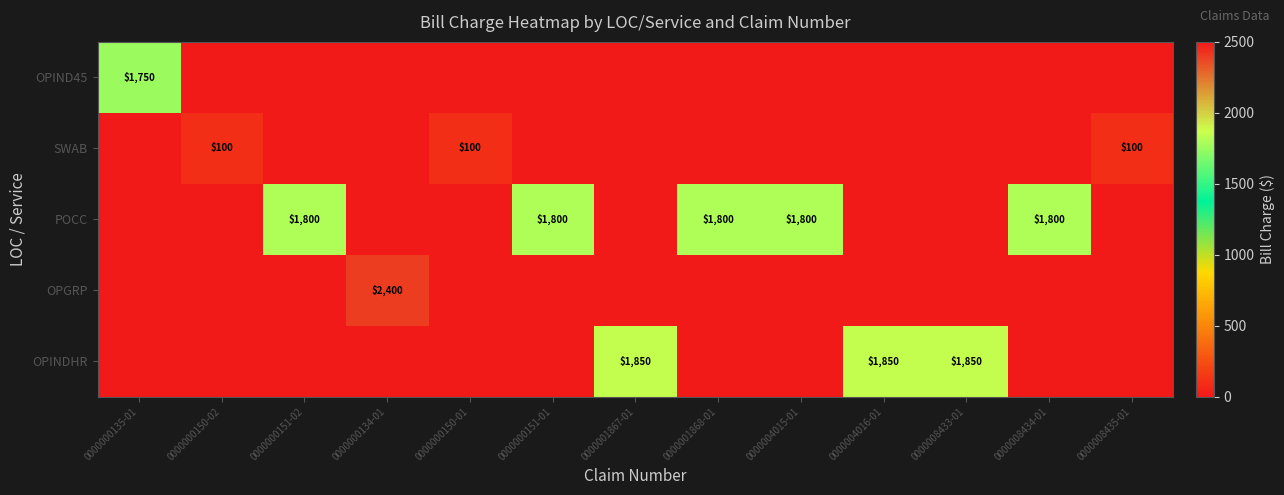

The OPIND45 series shows 1750 at 0000000135-01. True or false?

True